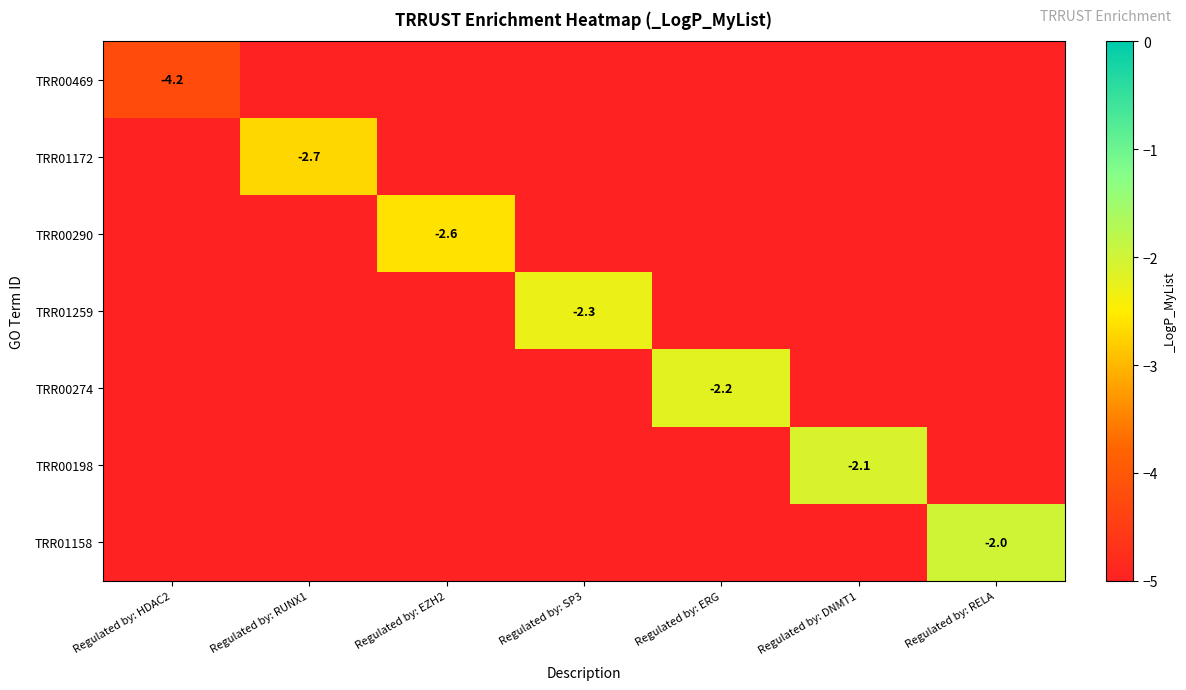

The value of TRR01172 at Regulated by: RUNX1 is -1.6. True or false?

False